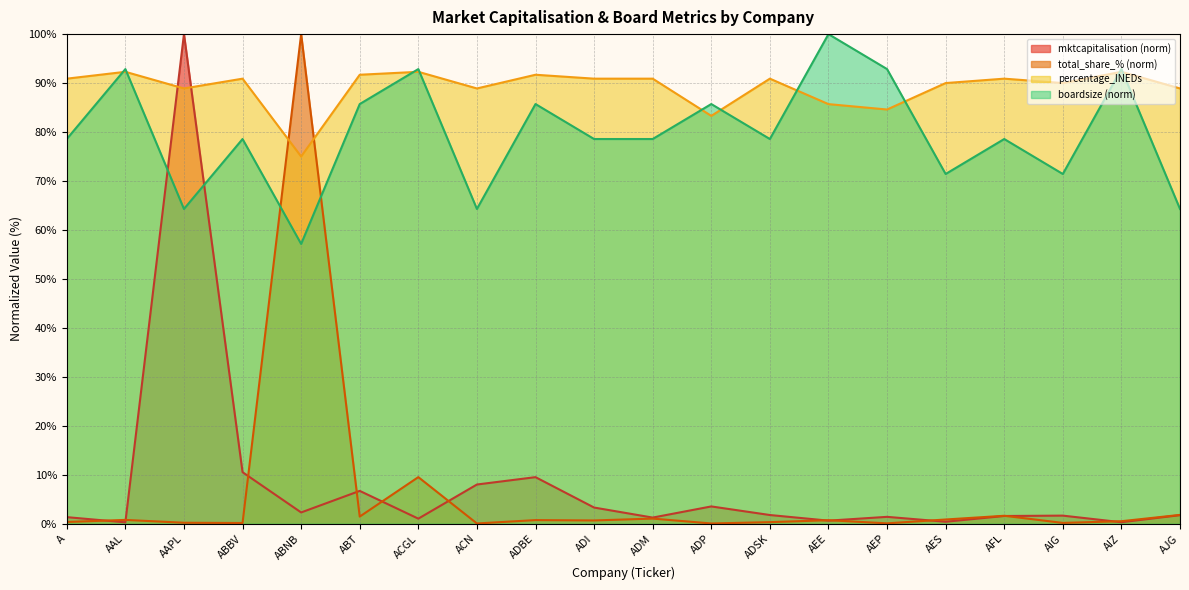

True or false: boardsize has a value of 78.6 at ABBV.

True